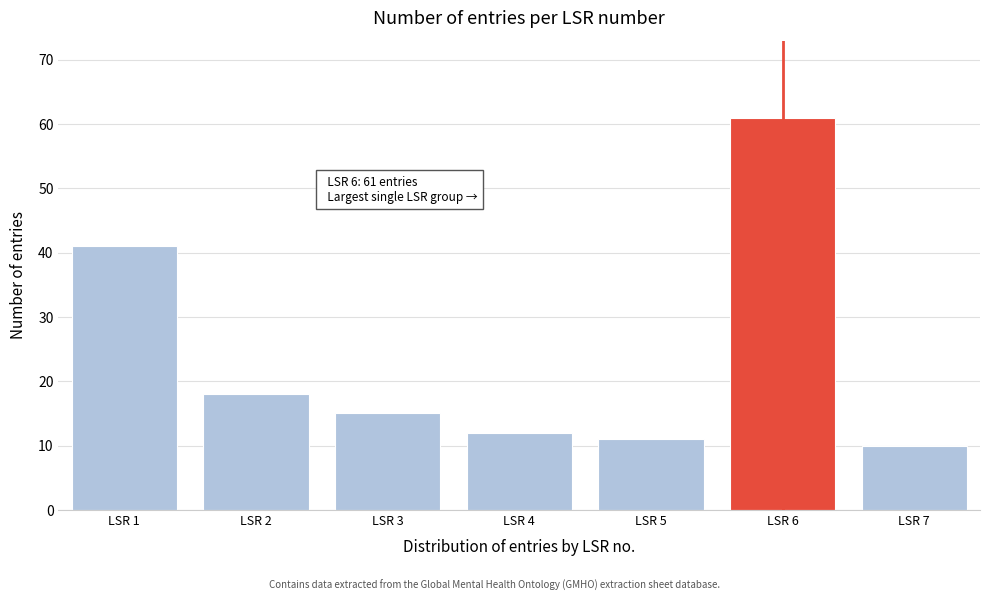

Reading left to right, extract all data points from this chart.

41	18	15	12	11	61	10